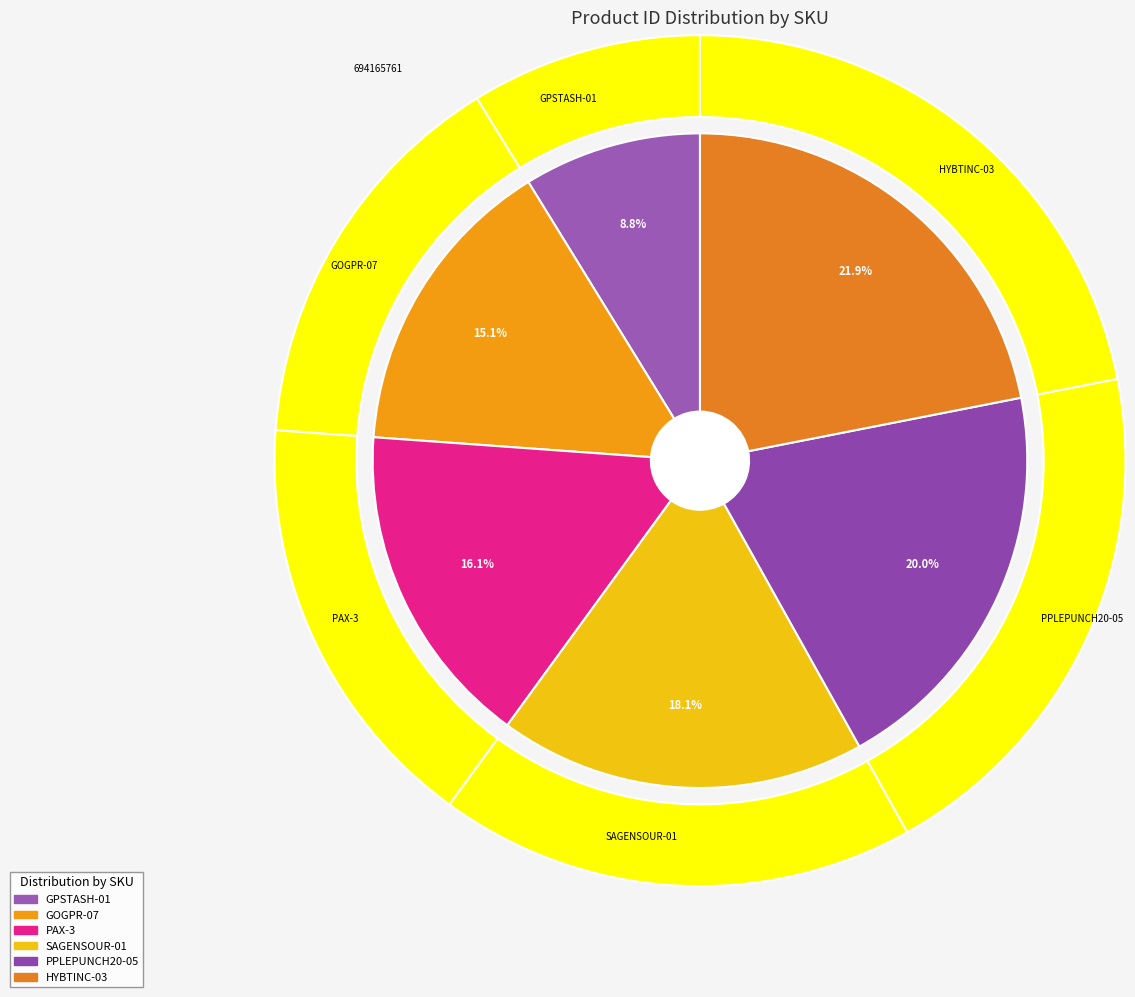

Do PAX-3 and PPLEPUNCH20-05 together represent more than half of the pie?

No